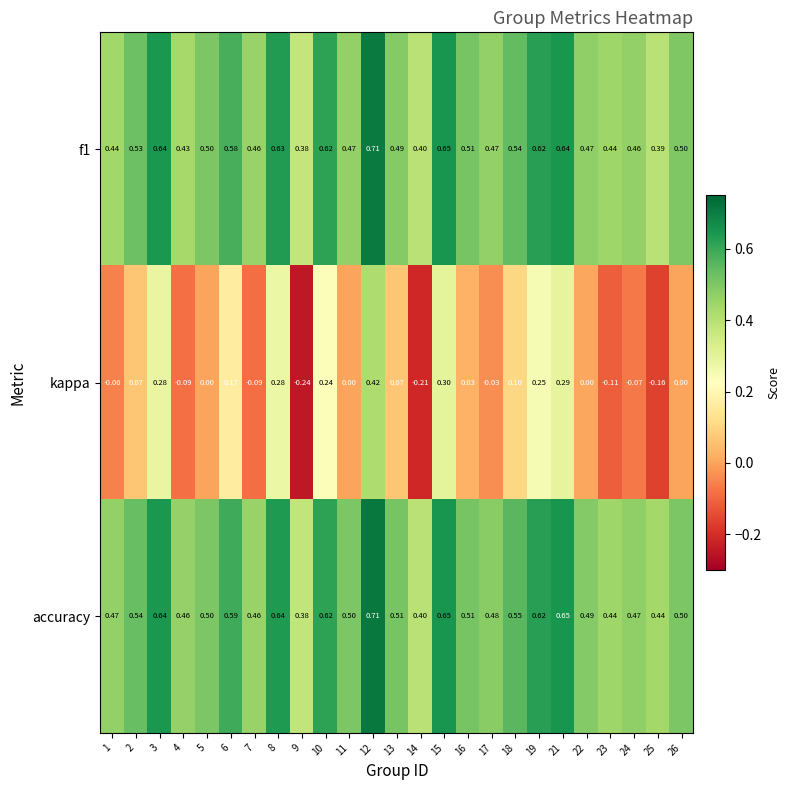

Which series has the widest spread of values?

kappa